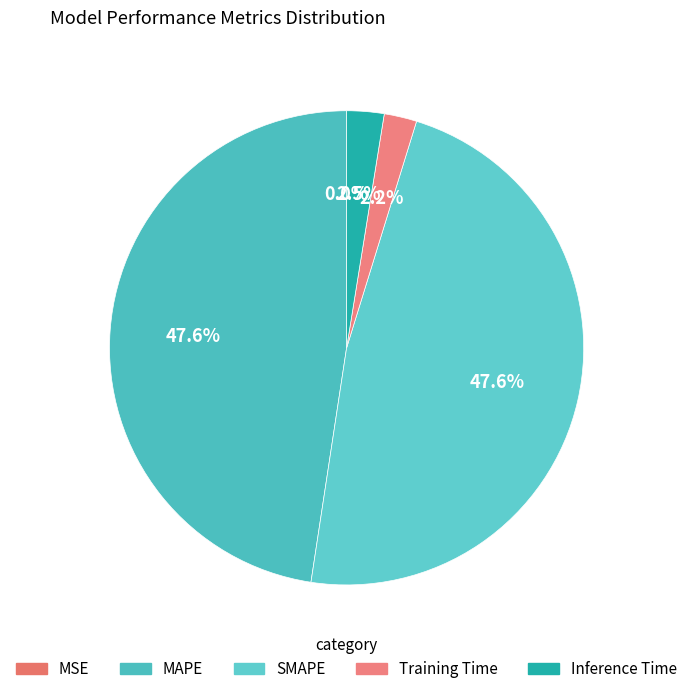

Which slice is the smallest?

MSE